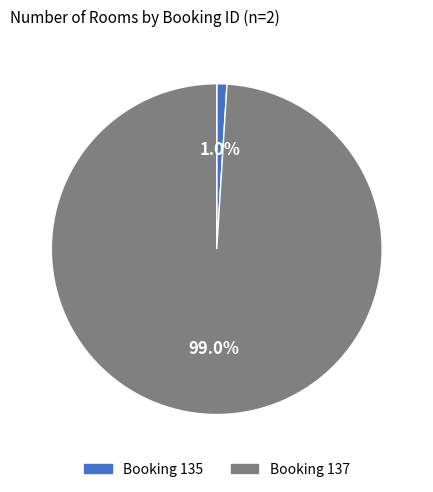

Is there any slice that represents more than half of the pie?

Yes